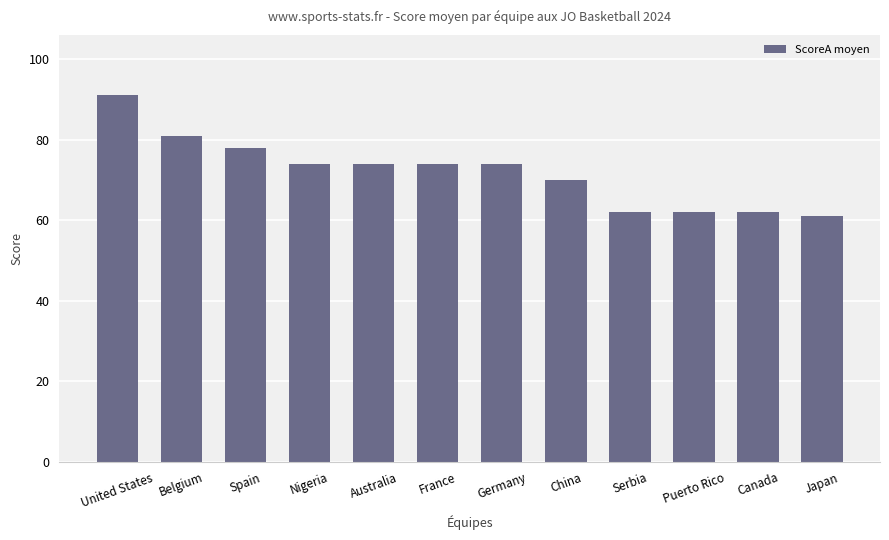

How many categories are shown in the chart?

12